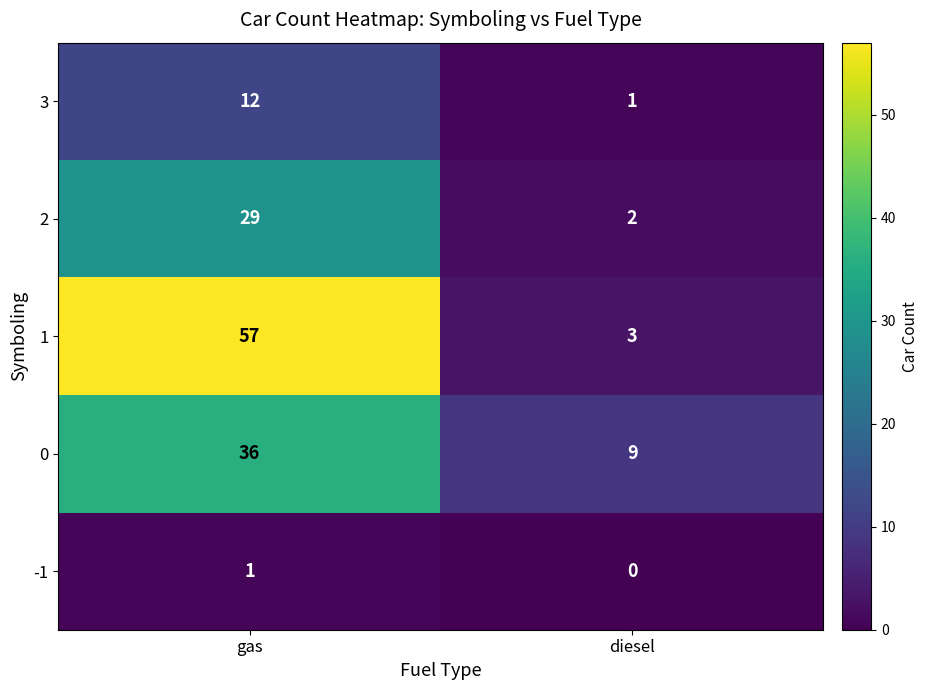

At which label is 0 closest to 22?

diesel